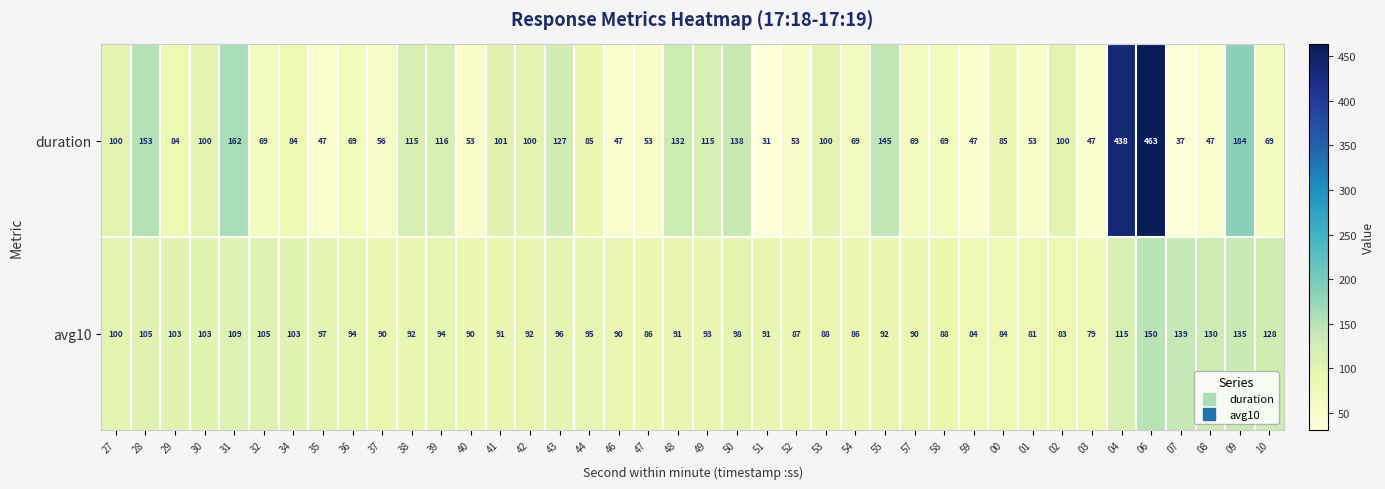

The value of duration at 43 is 127. True or false?

True